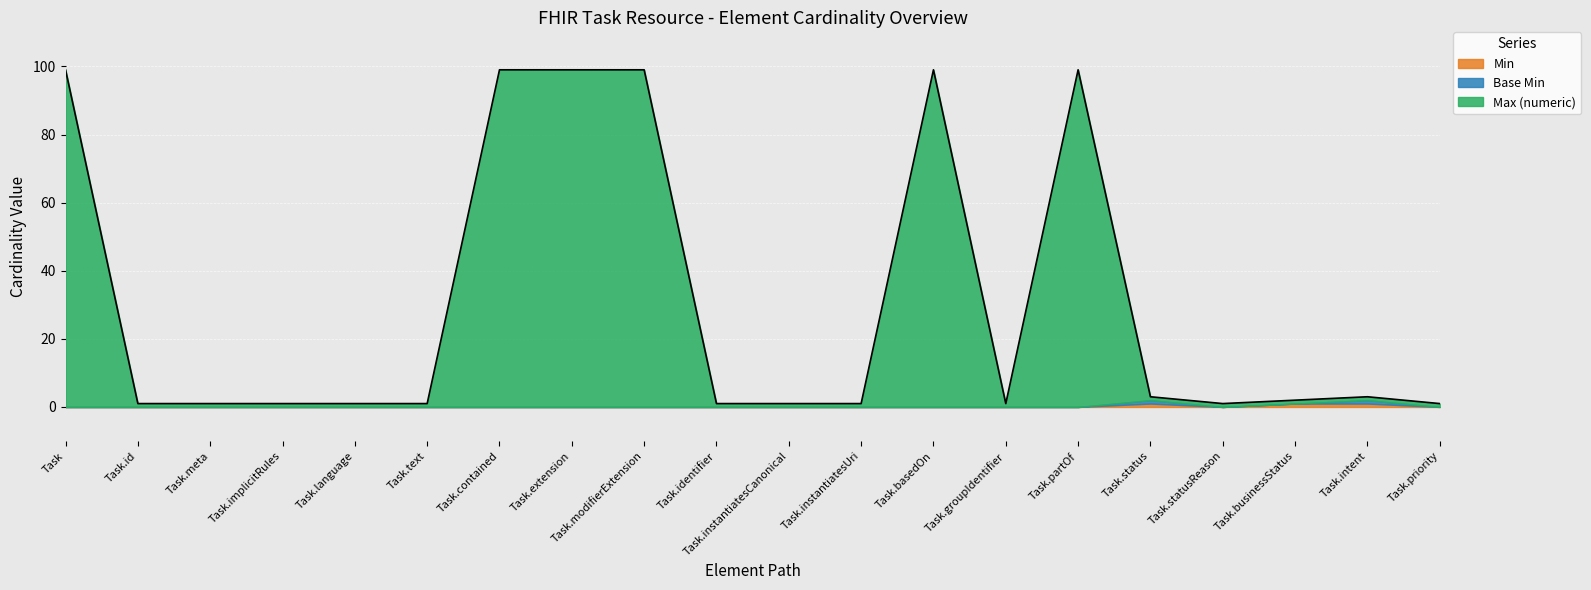

The value of Base Min at Task.extension is 0. True or false?

True